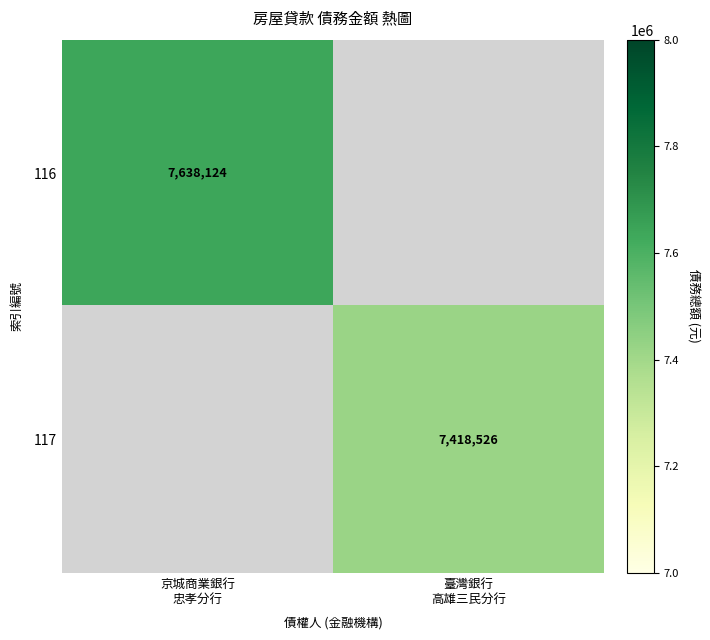

What is the minimum value shown in the chart?

7418526.0